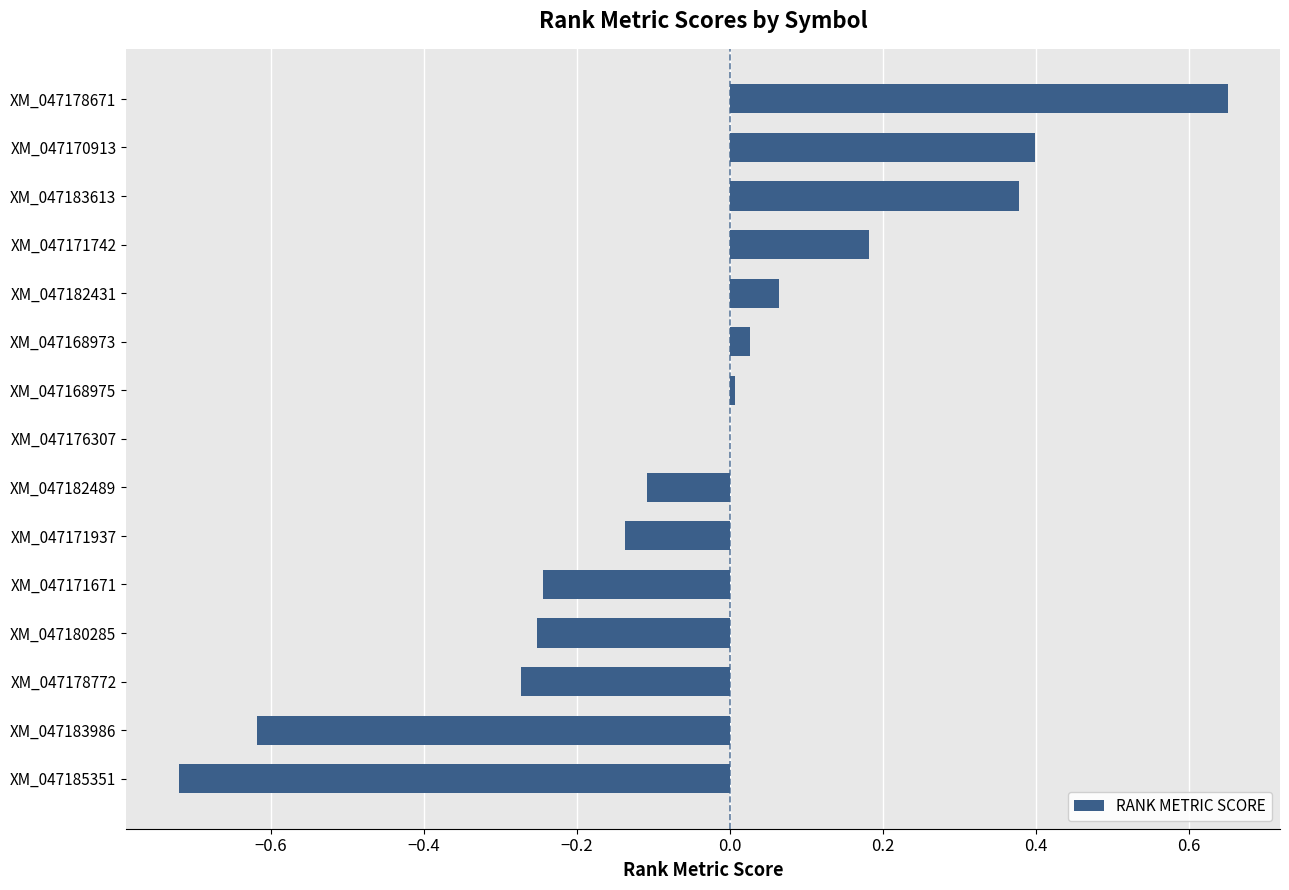

How many categories are shown in the chart?

15